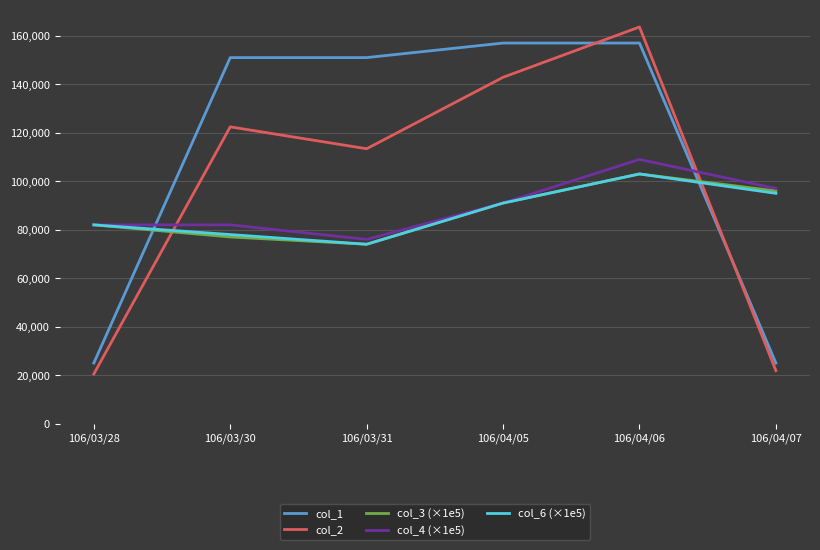

At which category is the sum across all series the highest?

106/04/06